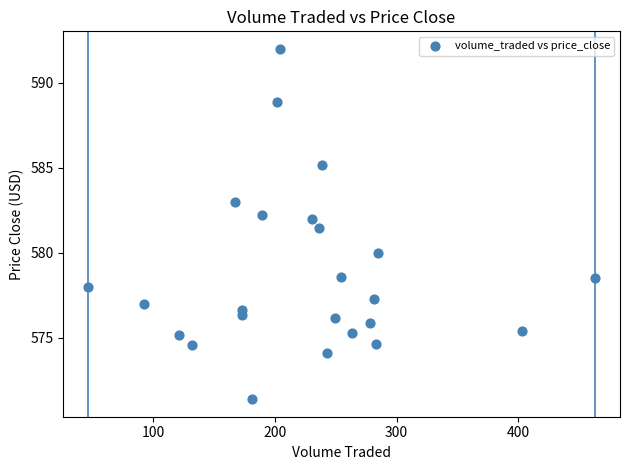

What Y value in the scatter plot is closest to 581?

581.5